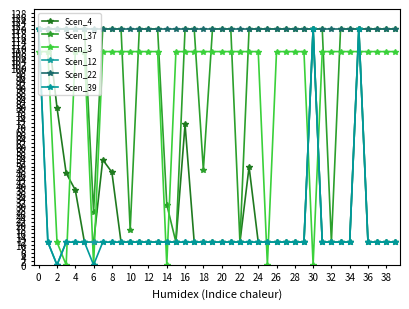

How many distinct data groups are displayed?

6